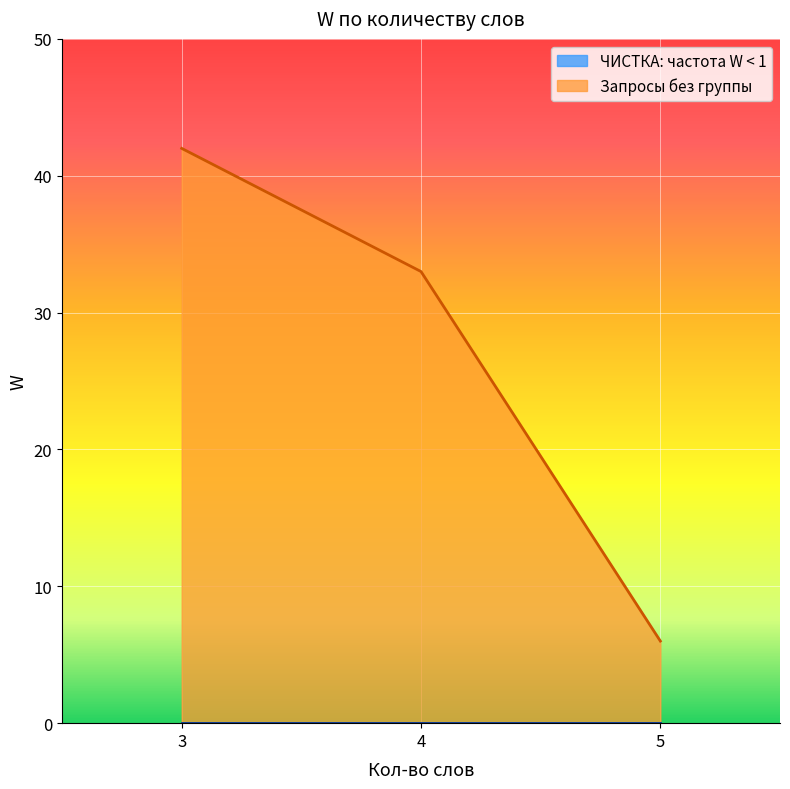

True or false: Запросы без группы and ЧИСТКА: частота W < 1 intersect in this chart.

False